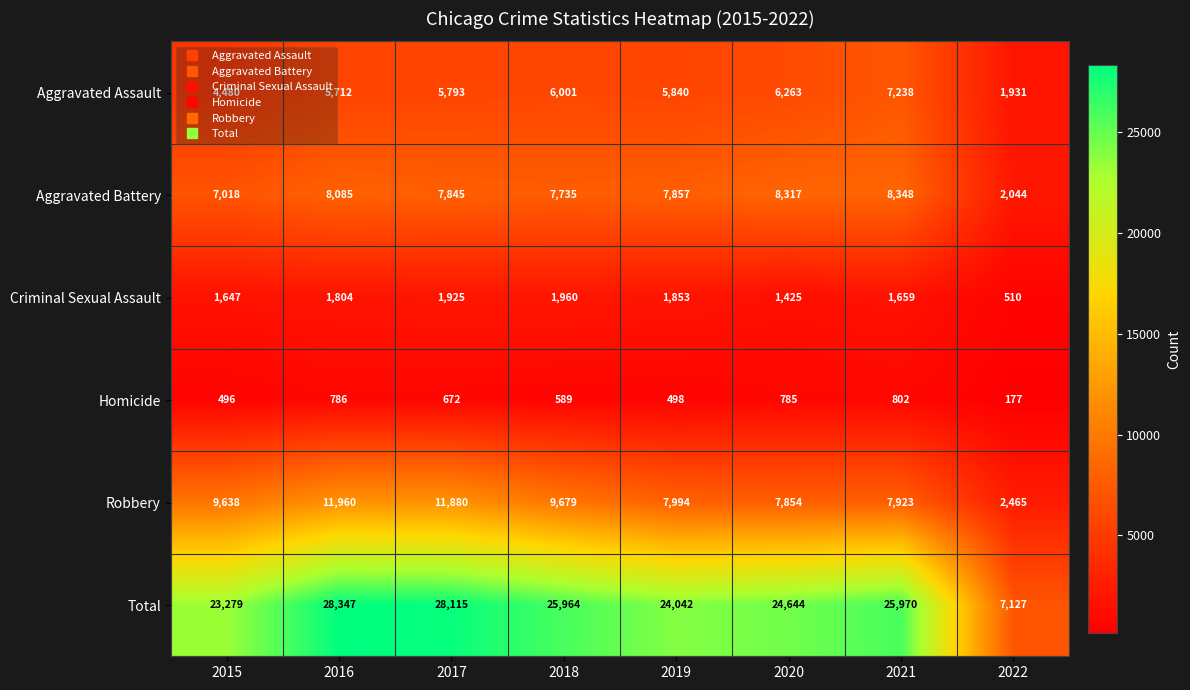

Is it true that Criminal Sexual Assault equals 1864 at 2020?

False